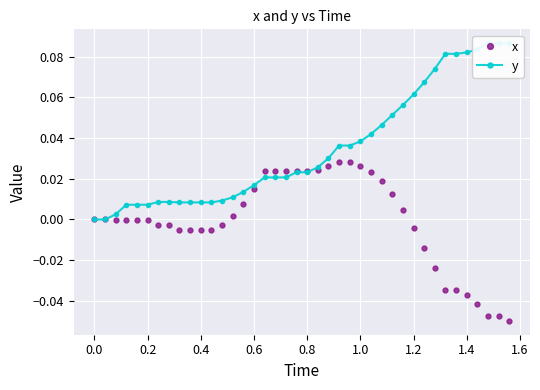

Which series has the widest spread of values?

y